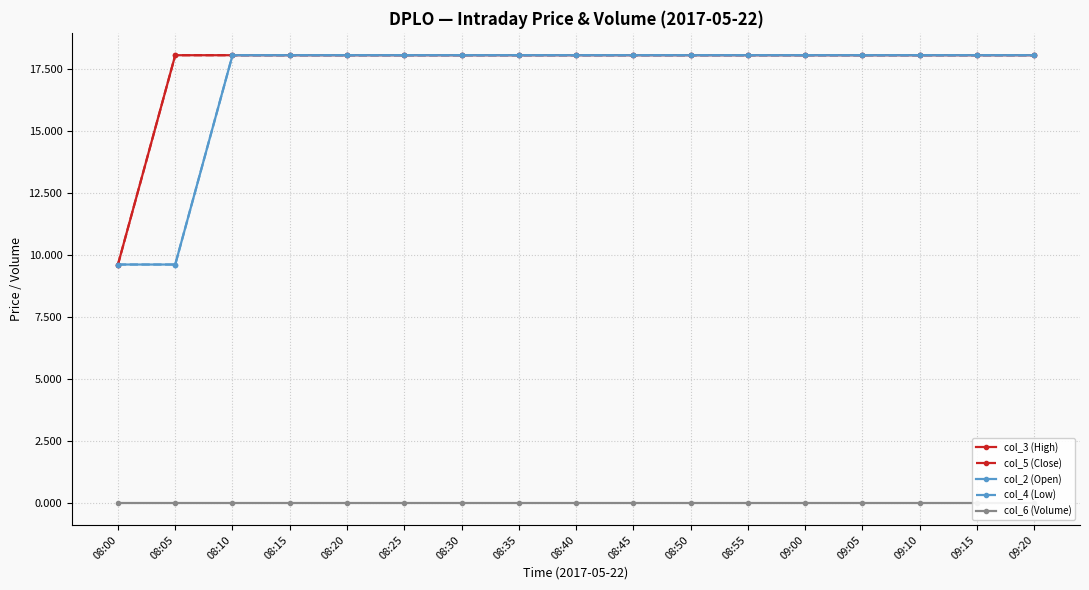

True or false: col_2 (Open) has more than 1 points higher than both neighbors.

False